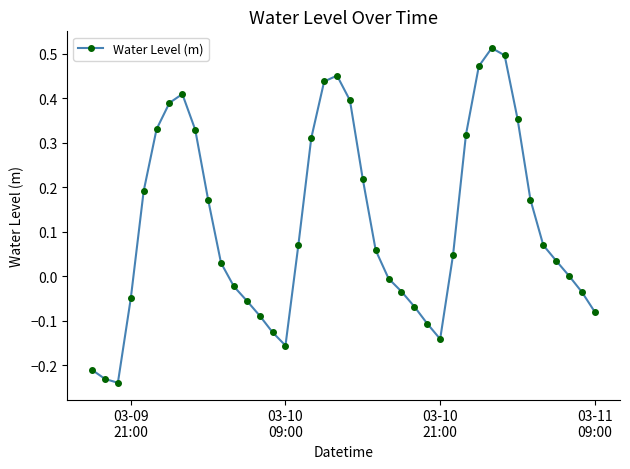

True or false: there are more than 1 points higher than both neighbors.

True